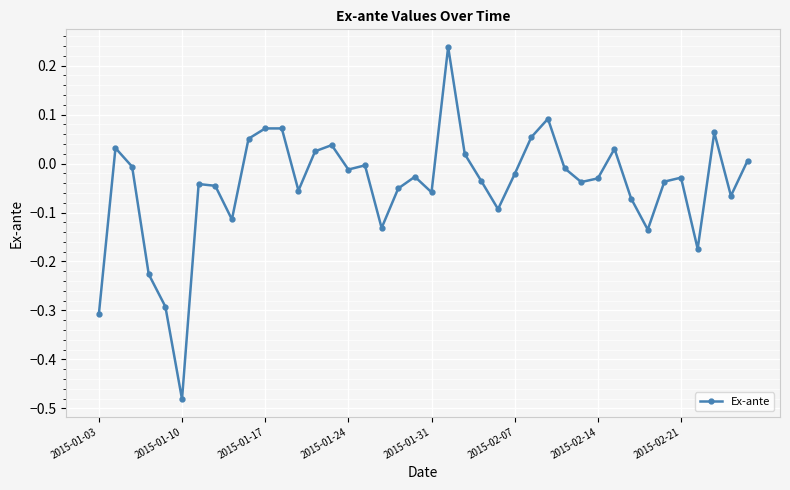

True or false: there are more than 2 points higher than both neighbors.

True